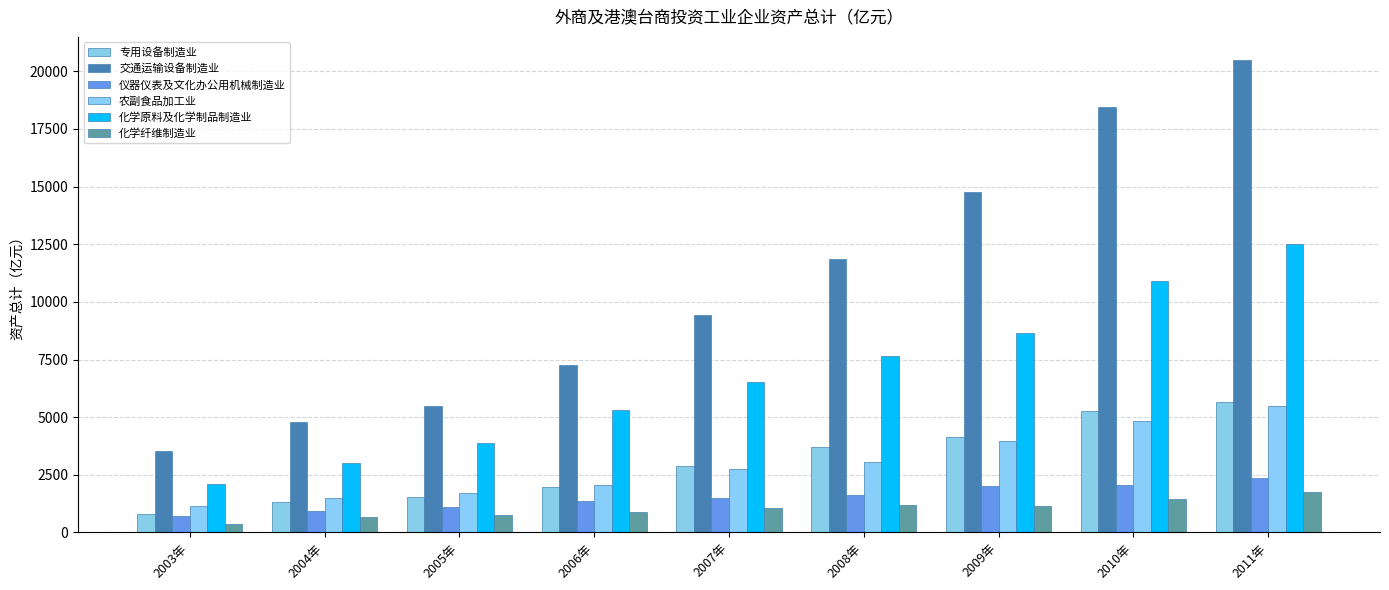

What is the lowest value of the 化学纤维制造业 series?

352.8